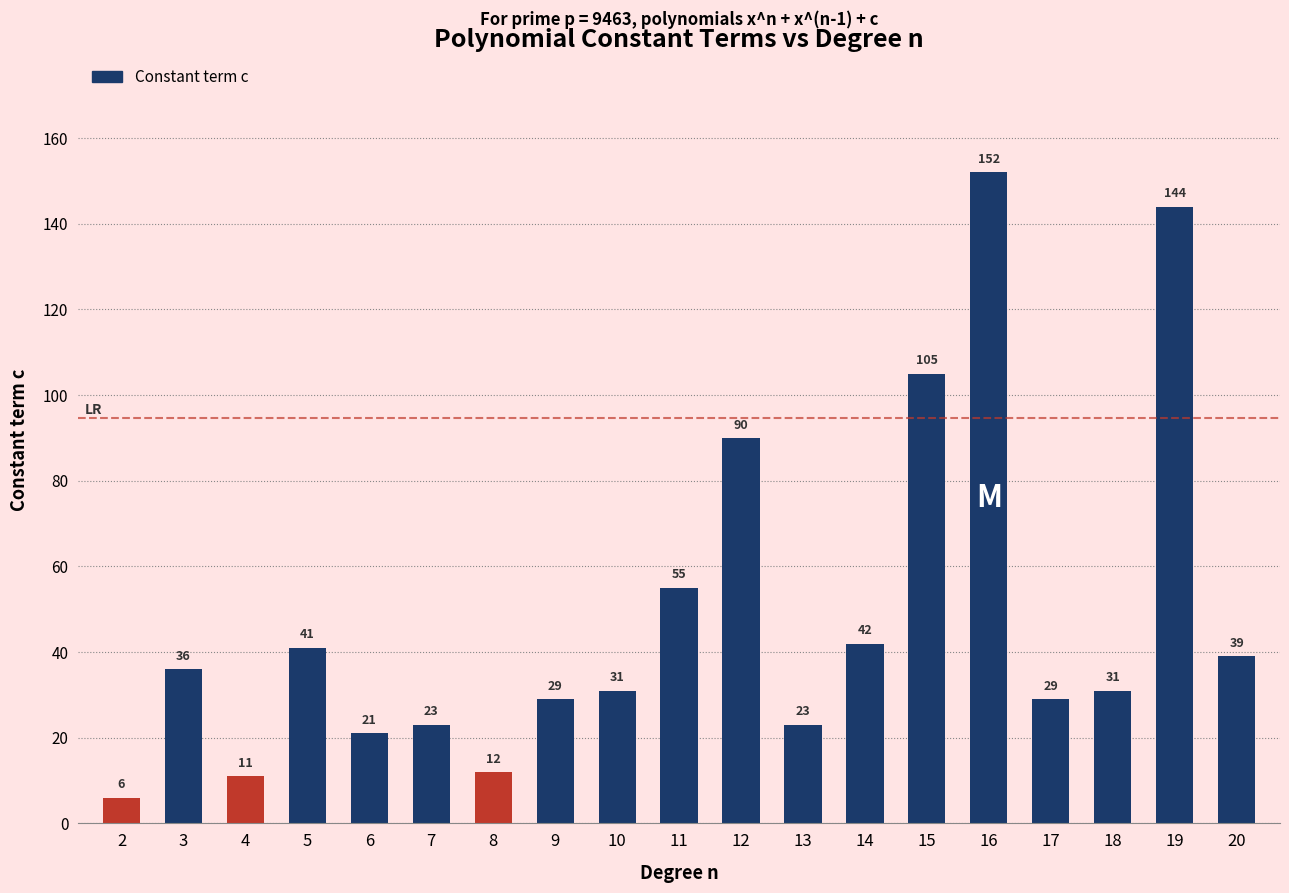

What value does the data have at 16, to the nearest 10?

150